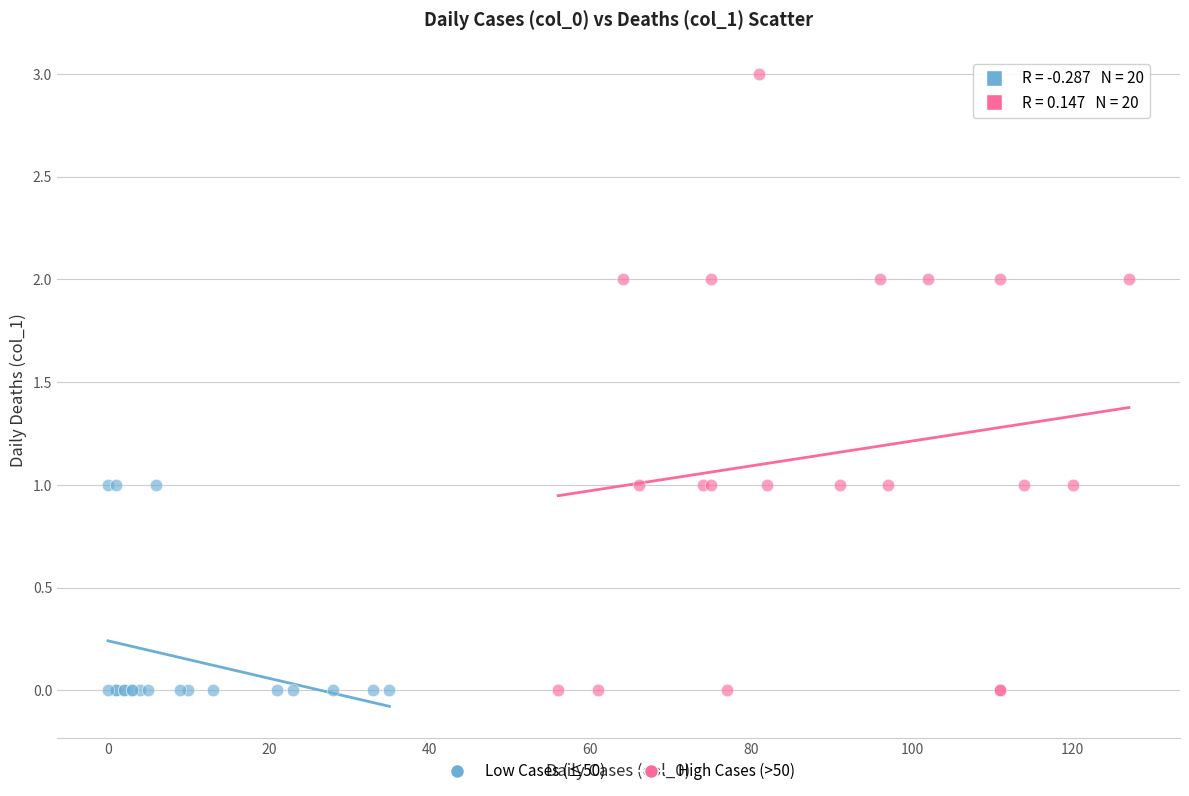

Which series contains the highest Y value?

High Cases (>50)